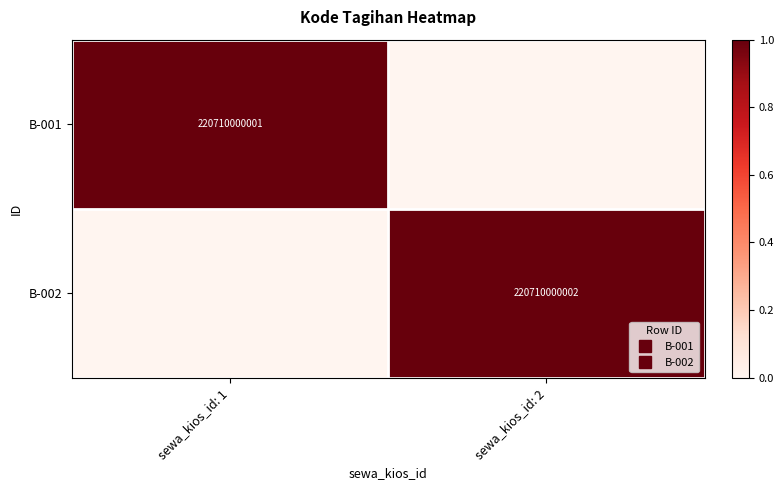

The B-001 series shows 1.0 at sewa_kios_id: 1. True or false?

True